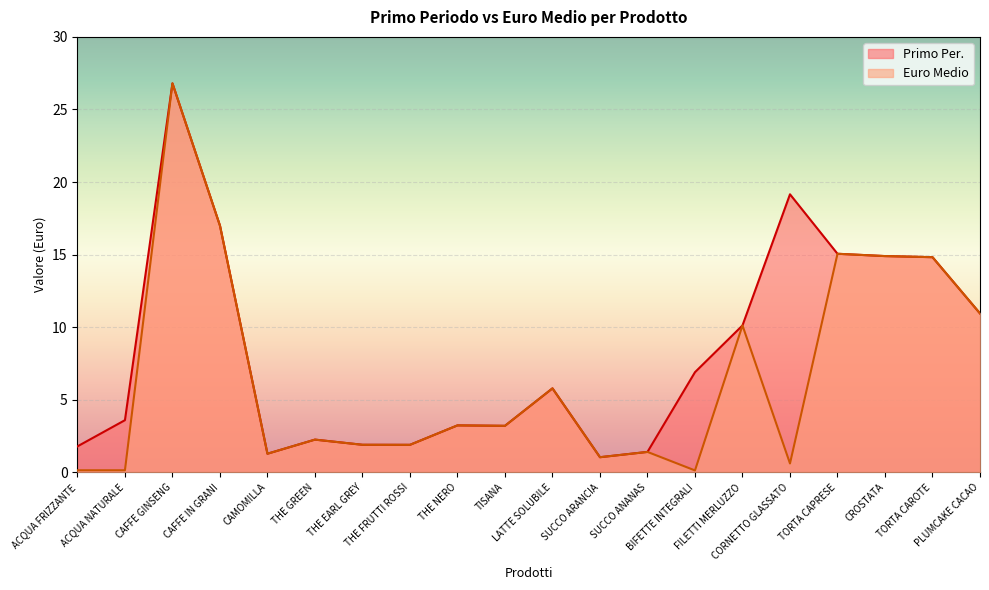

Which label corresponds to the smallest value in the chart?

BIFETTE INTEGRALI